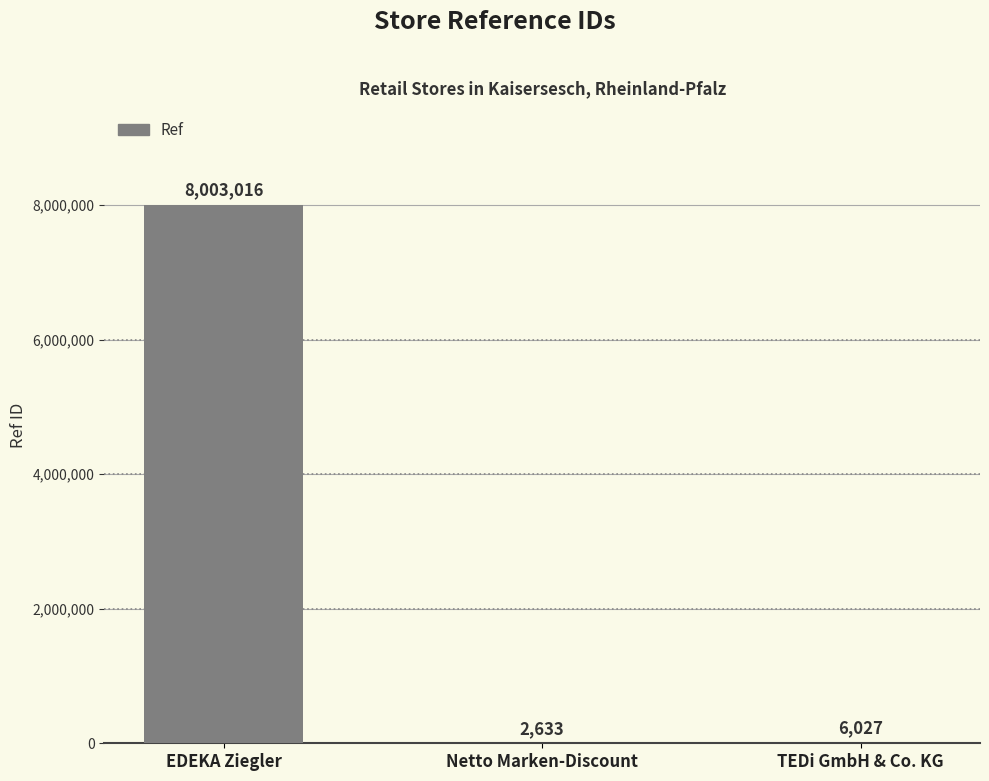

At which label is the value closest to 4002824?

TEDi GmbH & Co. KG